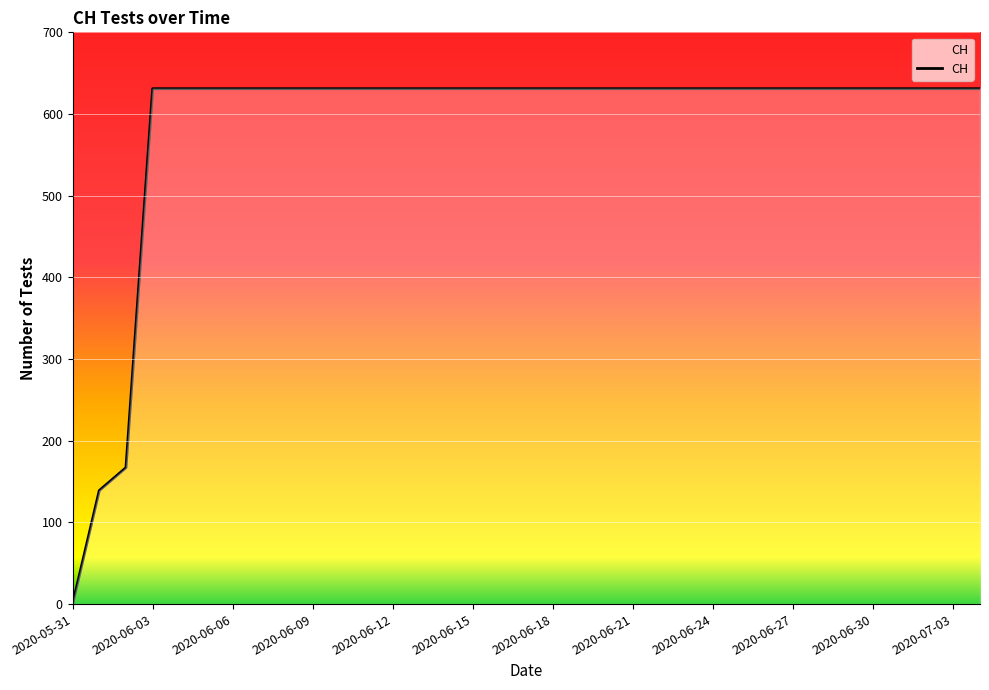

What is the difference between the maximum and minimum values?

631